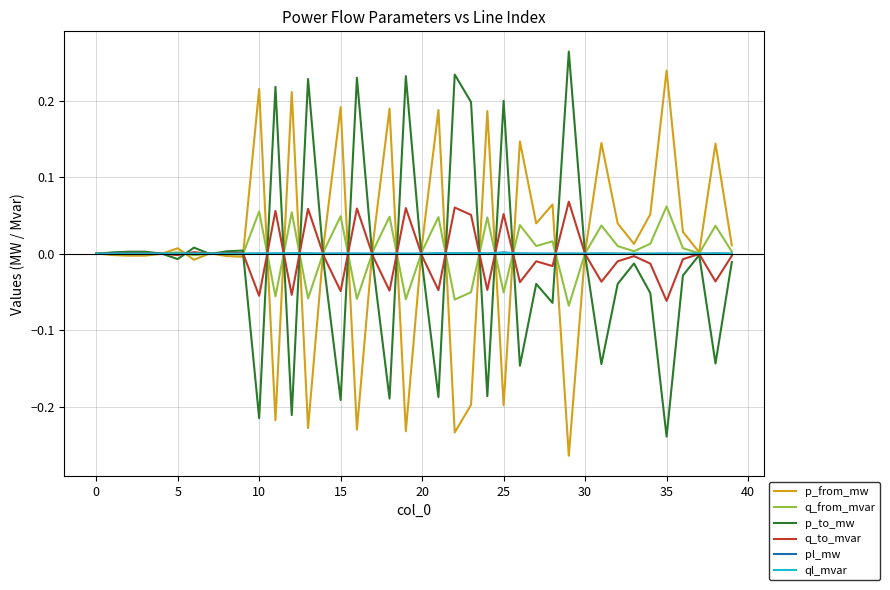

Does the chart display data point markers on the line(s)?

No